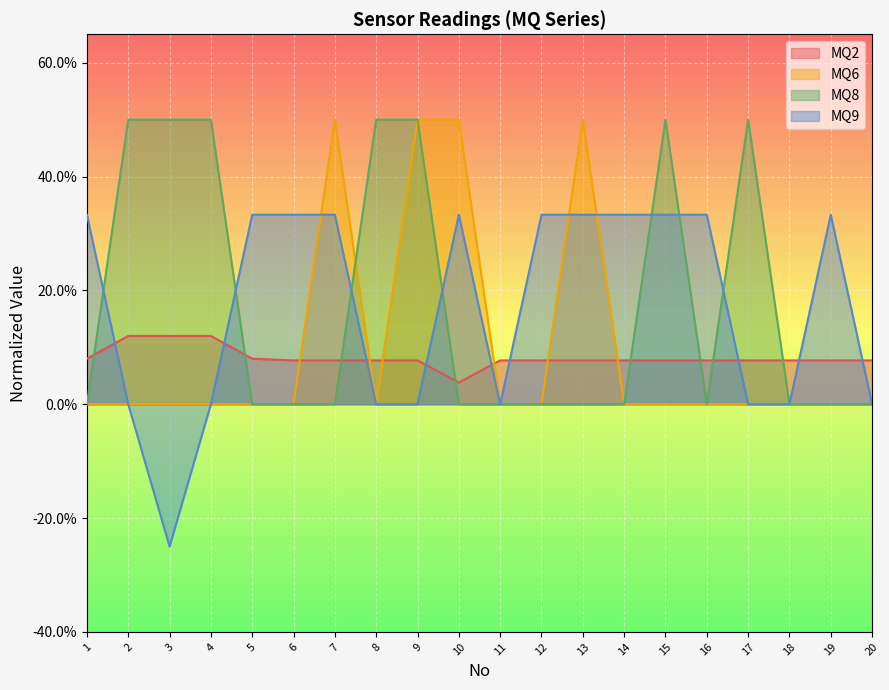

After their last crossing, which series has the higher values: MQ2 or MQ8?

MQ2